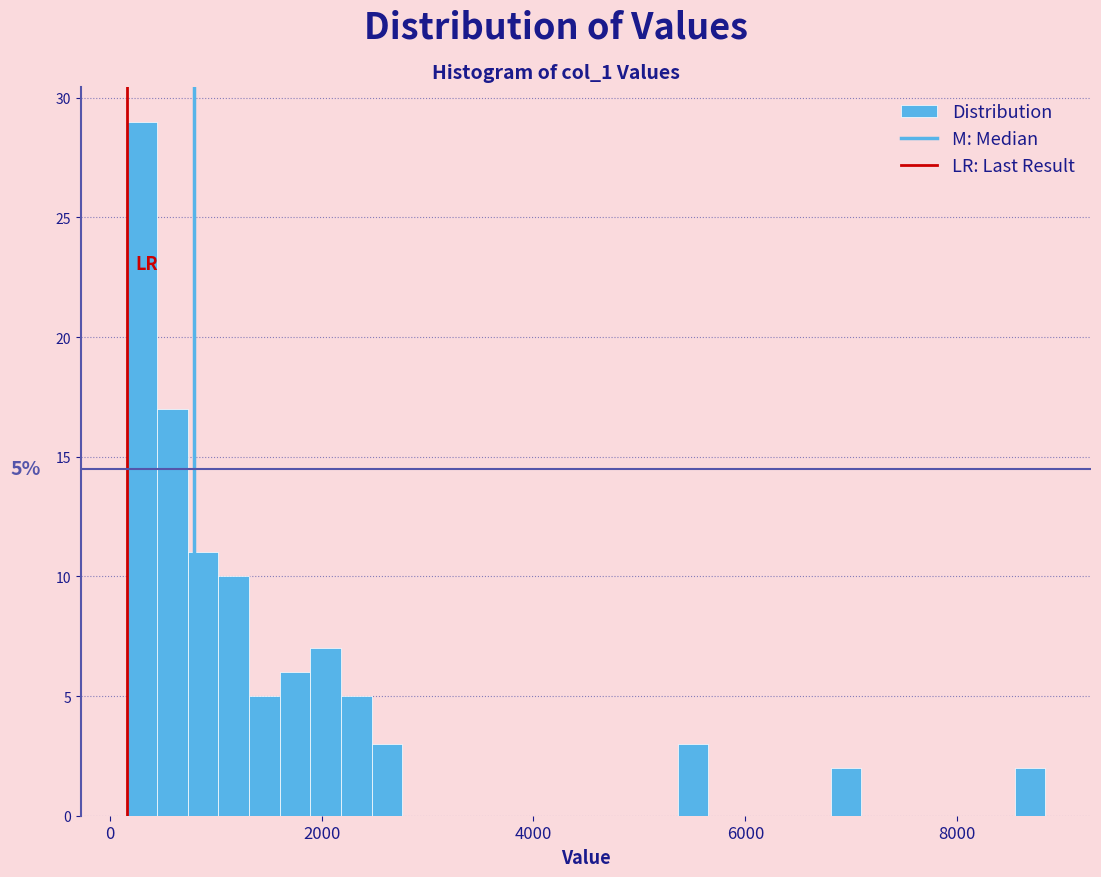

Read against the x-axis, roughly where is the centre of the tallest bar?

400